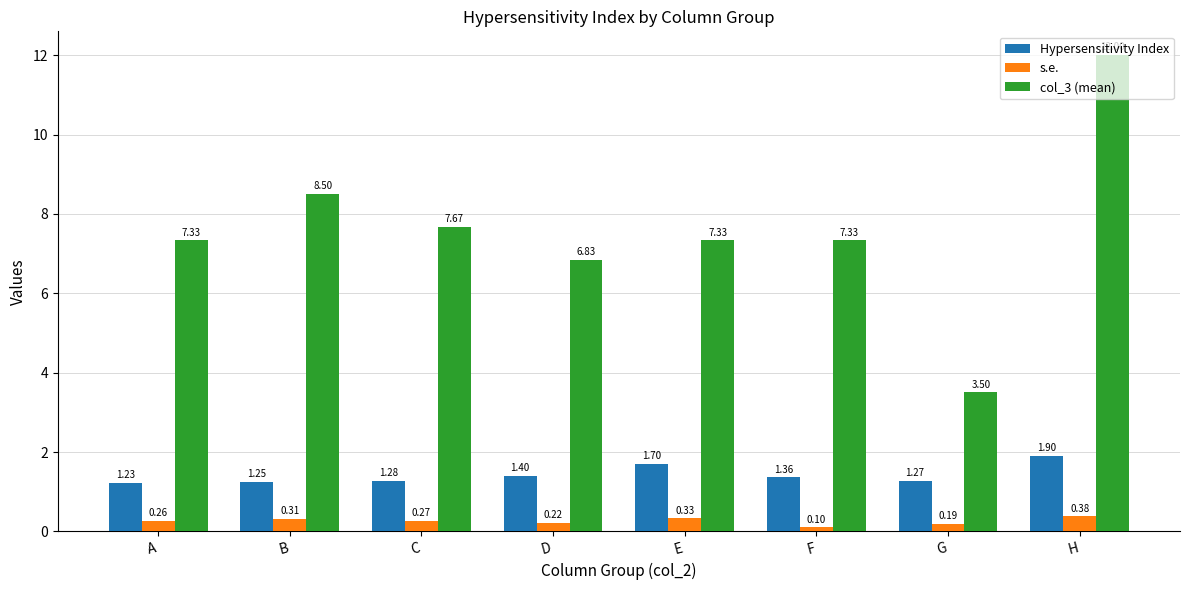

At how many categories does at least one series exceed 9?

1